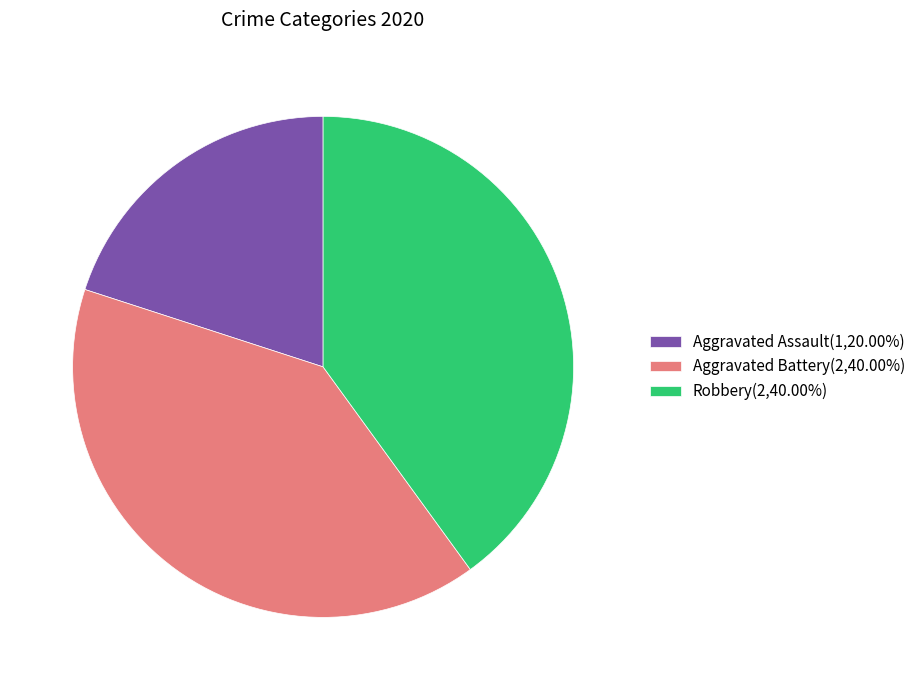

Approximately how many times larger is the value at Aggravated Assault(1,20.00%) compared to Robbery(2,40.00%)?

0.5